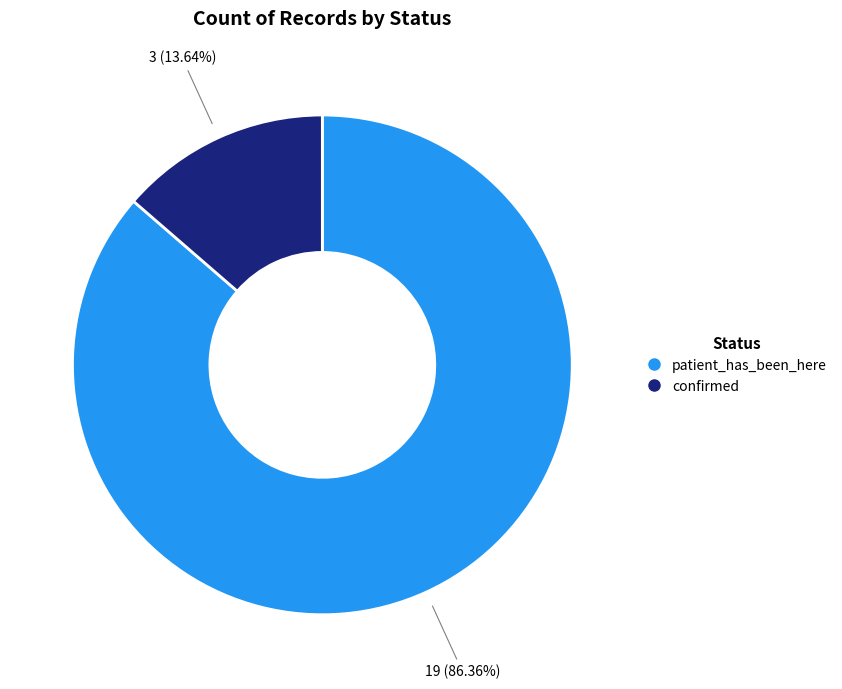

Does confirmed represent more than half of the total?

No